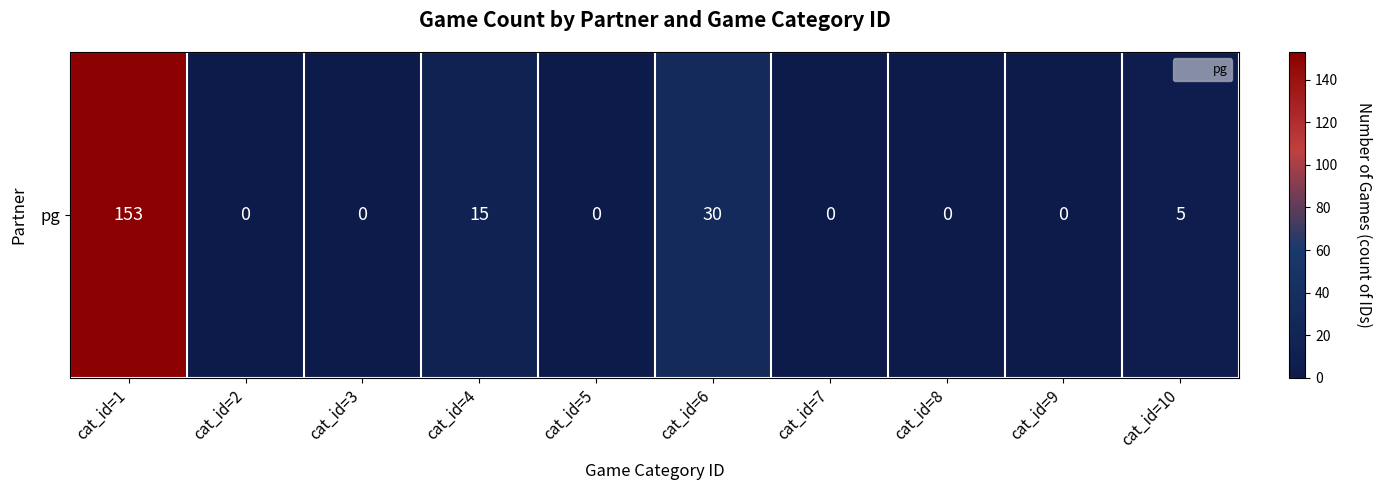

Reading left to right, what are all the values shown in this chart?

cat_id=1=153	cat_id=2=0	cat_id=3=0	cat_id=4=15	cat_id=5=0	cat_id=6=30	cat_id=7=0	cat_id=8=0	cat_id=9=0	cat_id=10=5